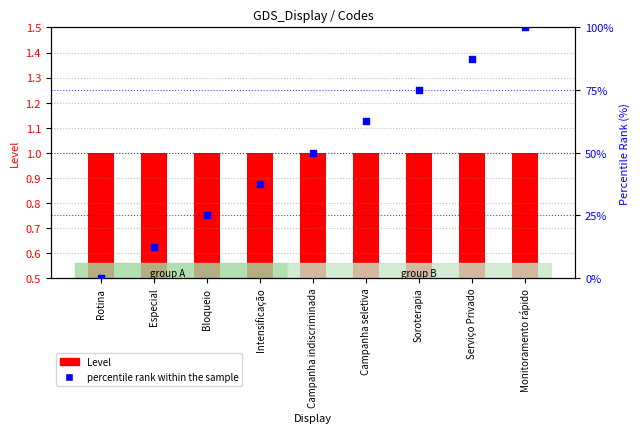

What are all the series names shown in the legend?

Level, percentile rank within the sample